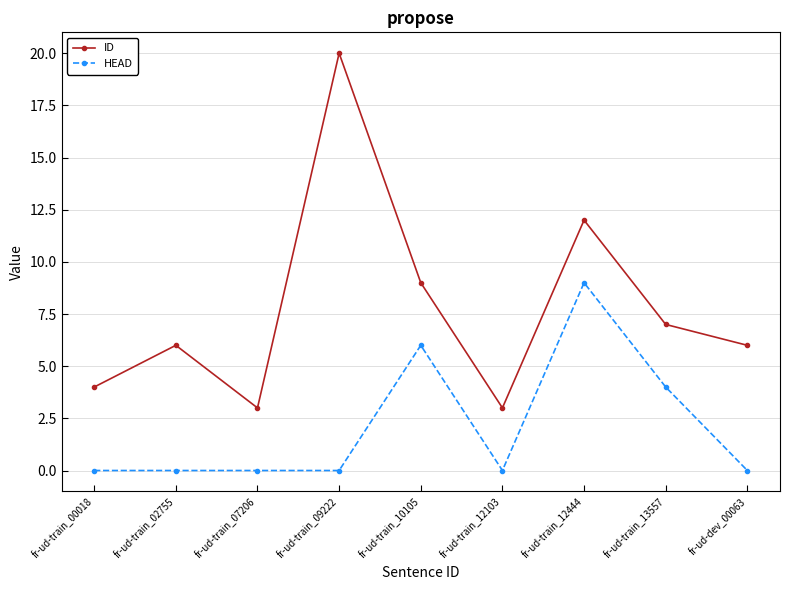

How many interior local peaks does the ID series have?

3